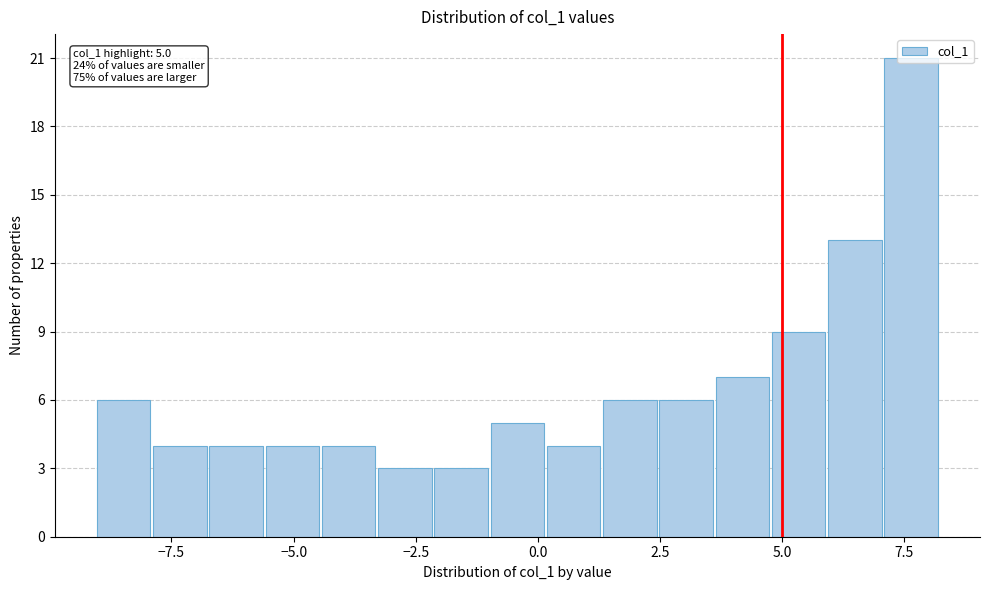

Around what value on the x-axis is the tallest bar? Give the approximate position of its centre, as read against the axis.

7.5